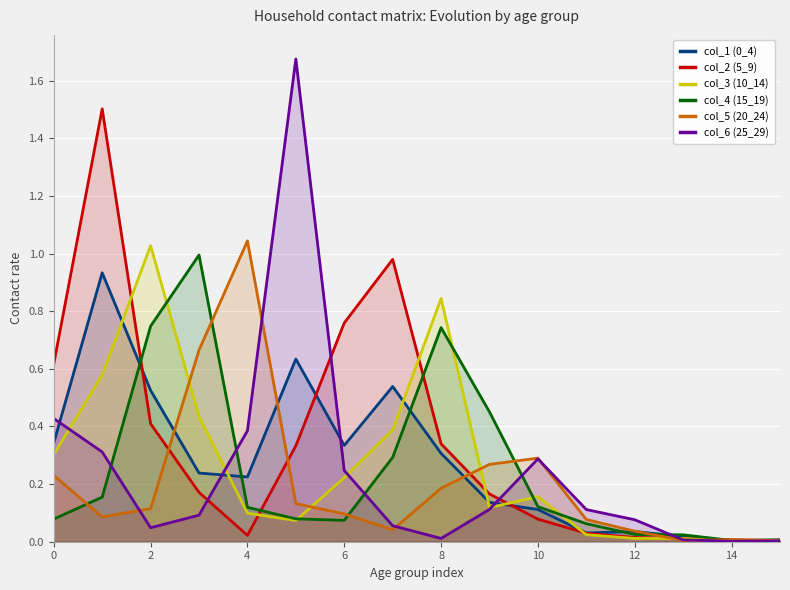

Which series has the widest spread of values?

col_6 (25_29)